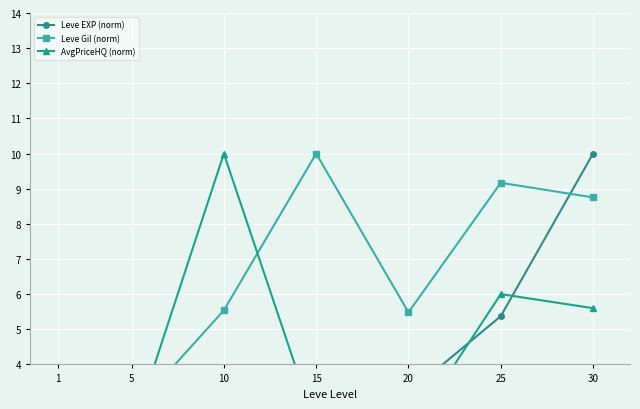

Where is the first local minimum for Leve EXP (norm)?

20